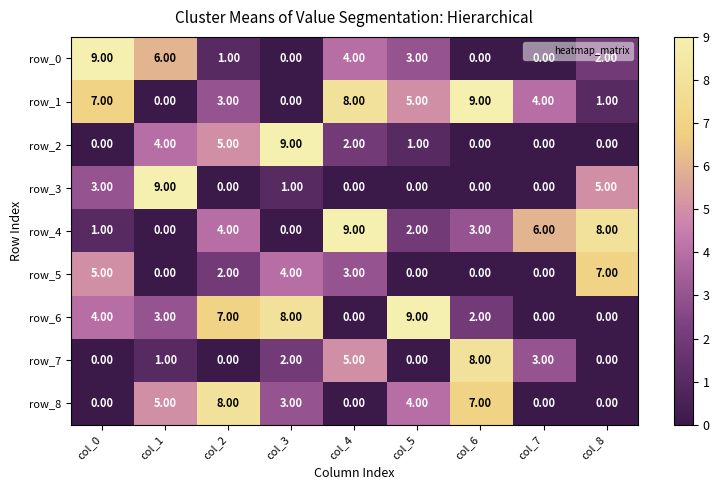

What is the difference between the row_8 values at col_8 and col_3?

3